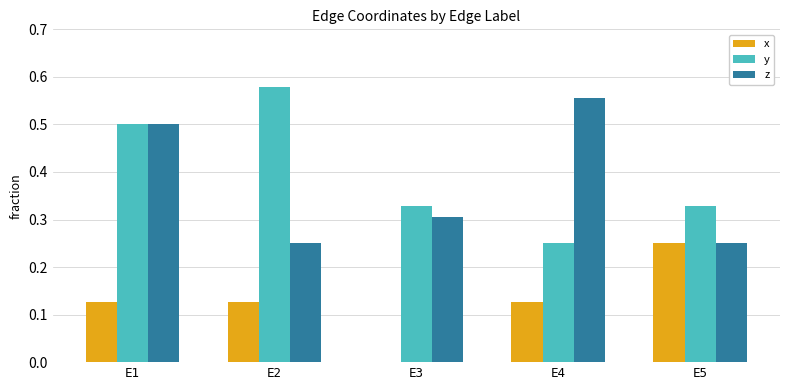

Count the x values in the range 0 to 1.

5